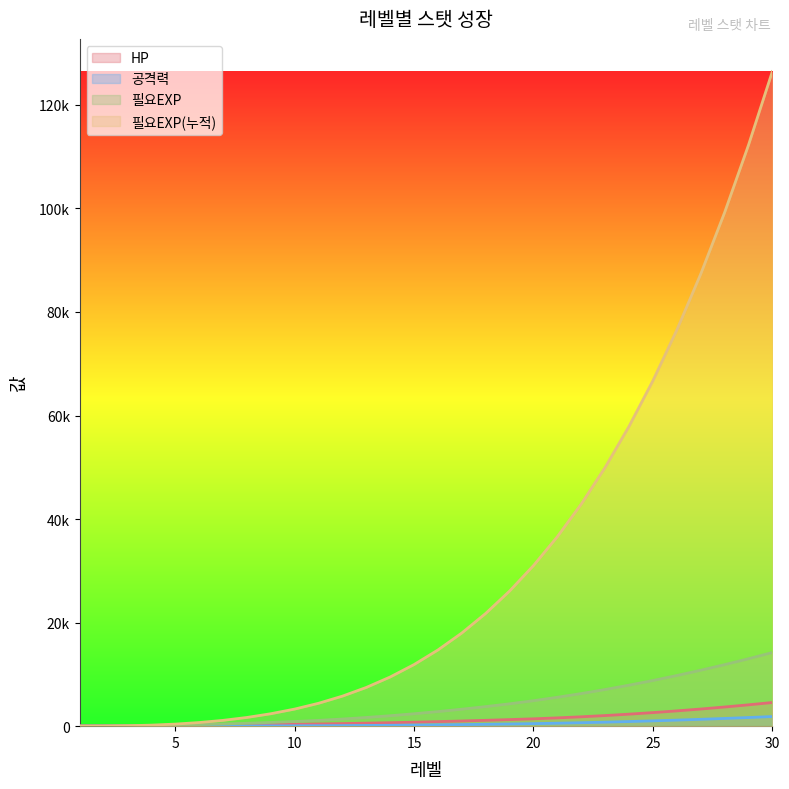

Which series has the widest spread of values?

필요EXP(누적)